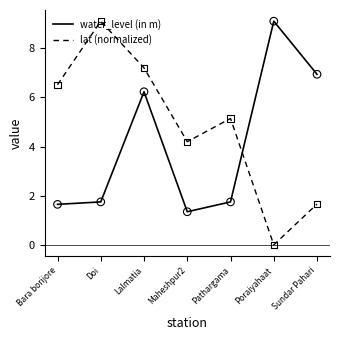

Between Bara borijore and Lalmatia, which series saw the biggest shift?

water_level (in m)